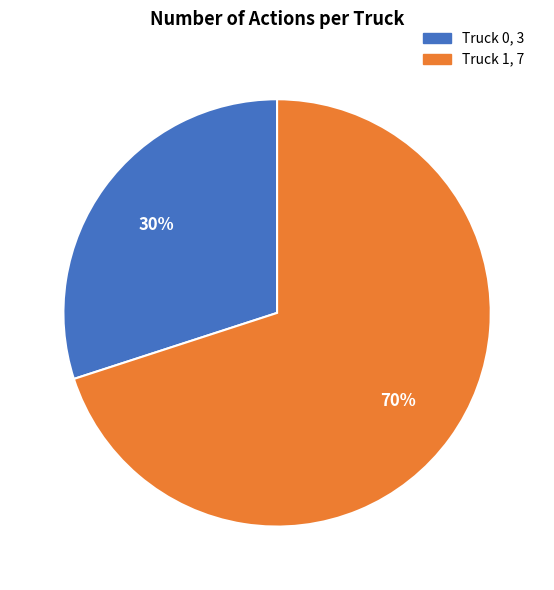

Approximately how many times larger is the value at Truck 0 compared to Truck 1?

0.4